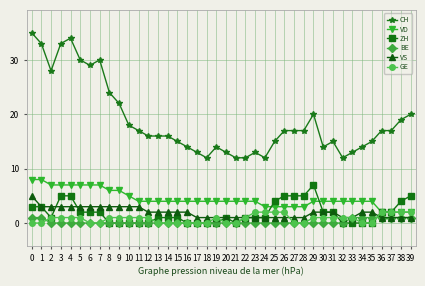

What is the sum of the VS values at 15 and 20?

3